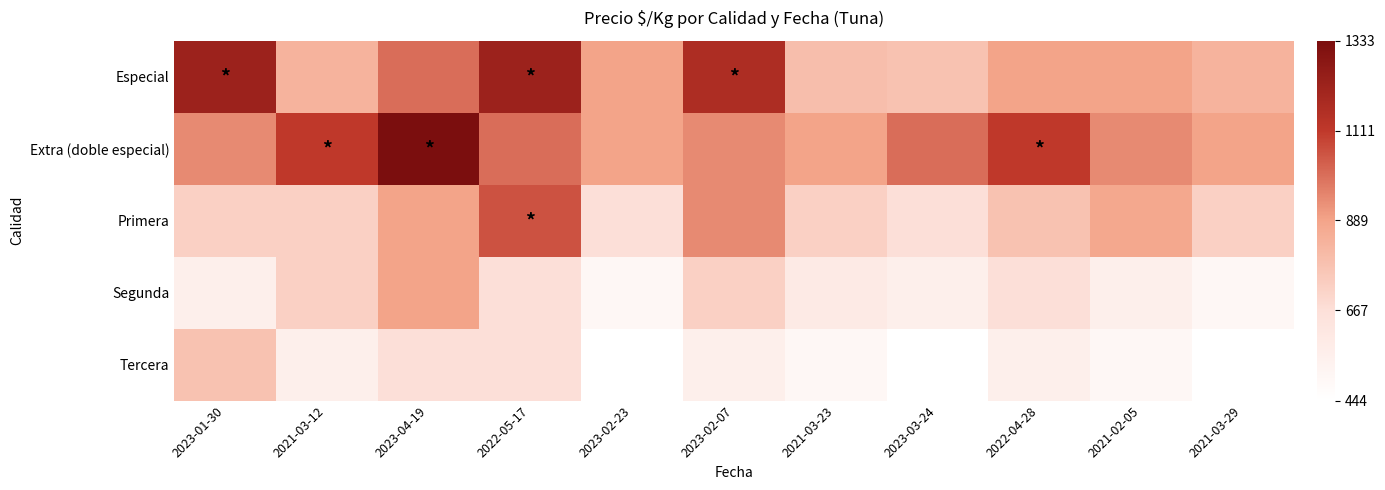

Which series has the widest spread of values?

Especial